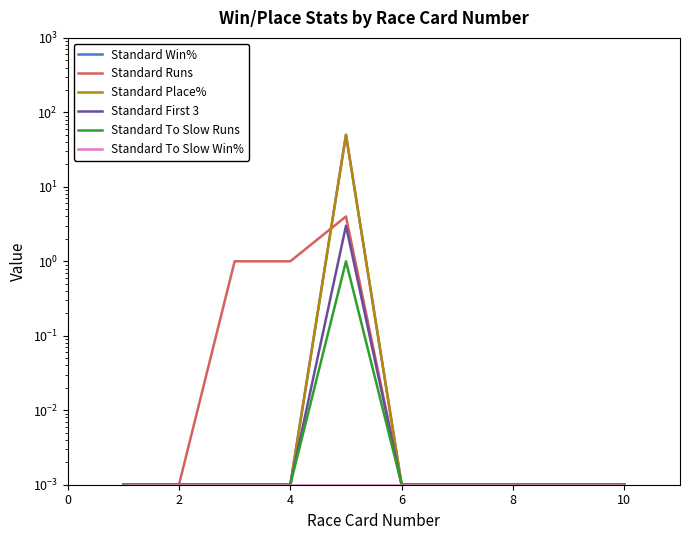

How many series are shown in this chart?

6